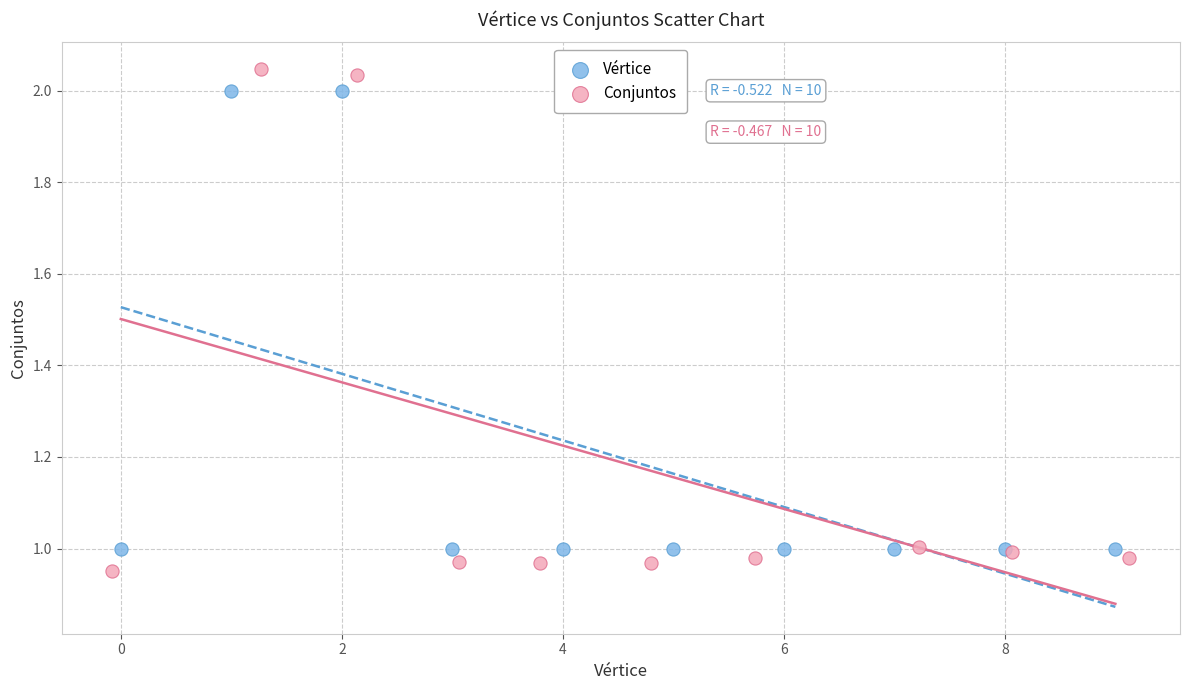

Which series has the largest Y range (max minus min)?

Conjuntos